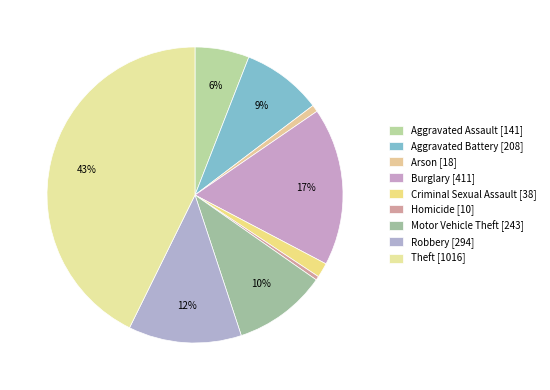

What percentage is the Arson slice, to the nearest percent?

1%